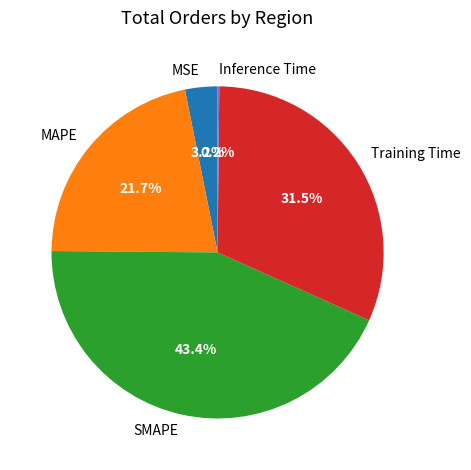

To the nearest percent, what percentage of the pie is SMAPE?

43%